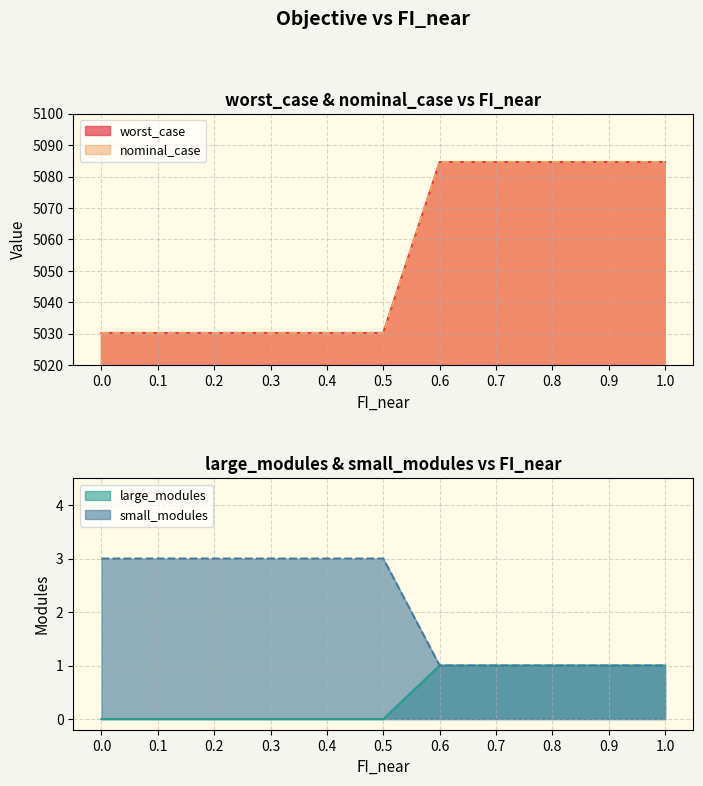

True or false: nominal_case has more than 1 points higher than both neighbors.

False